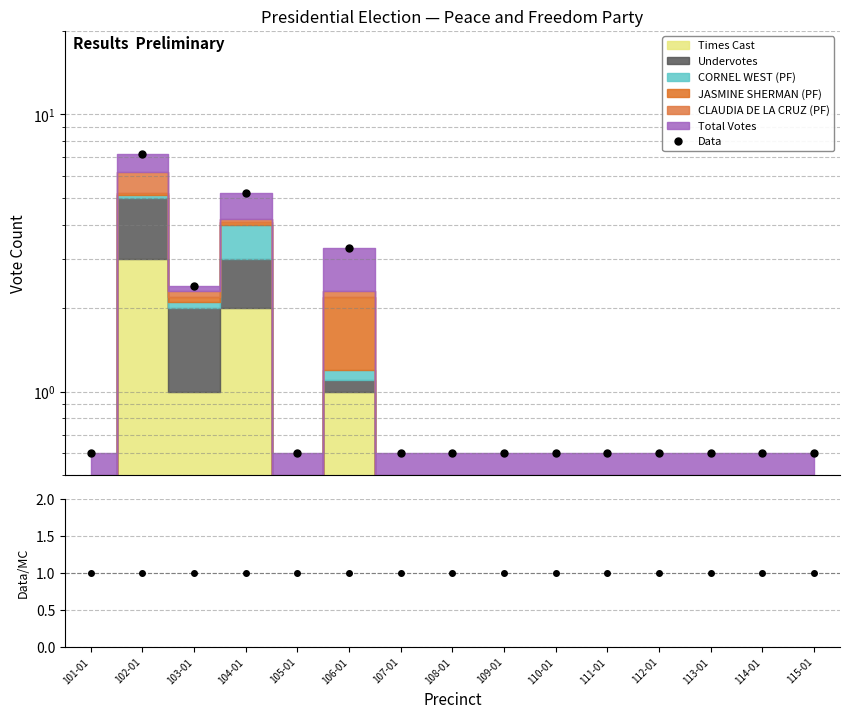

What is the spread (max minus min) of values at 107-01?

0.4